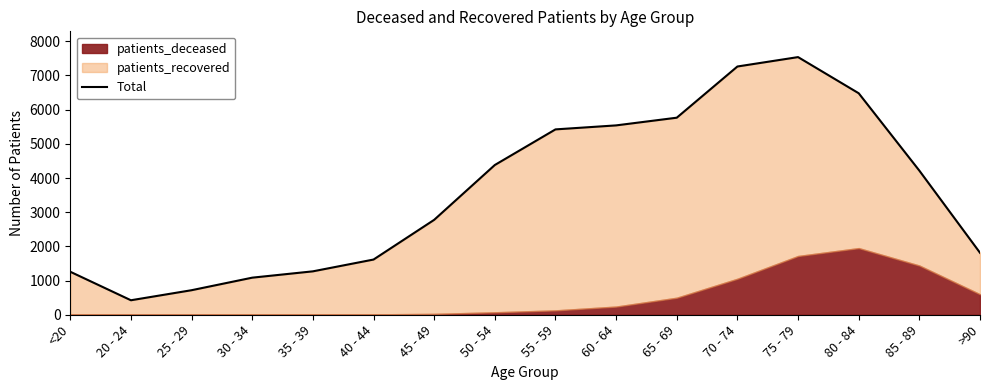

Is it true that the value at 70 - 74 is 7263?

True